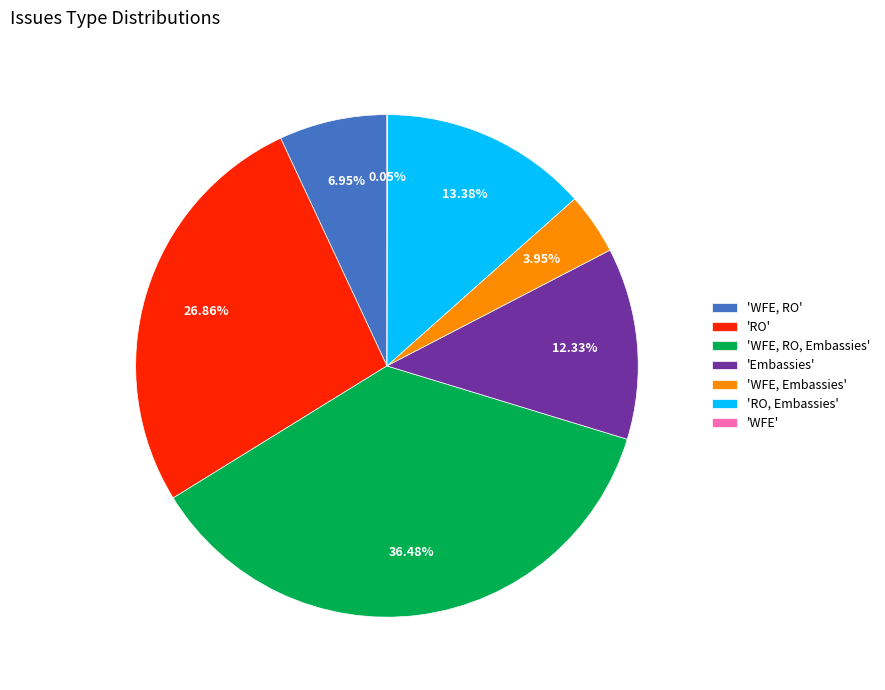

Approximately how many times larger is the value at 'WFE, Embassies' compared to 'Embassies'?

0.3